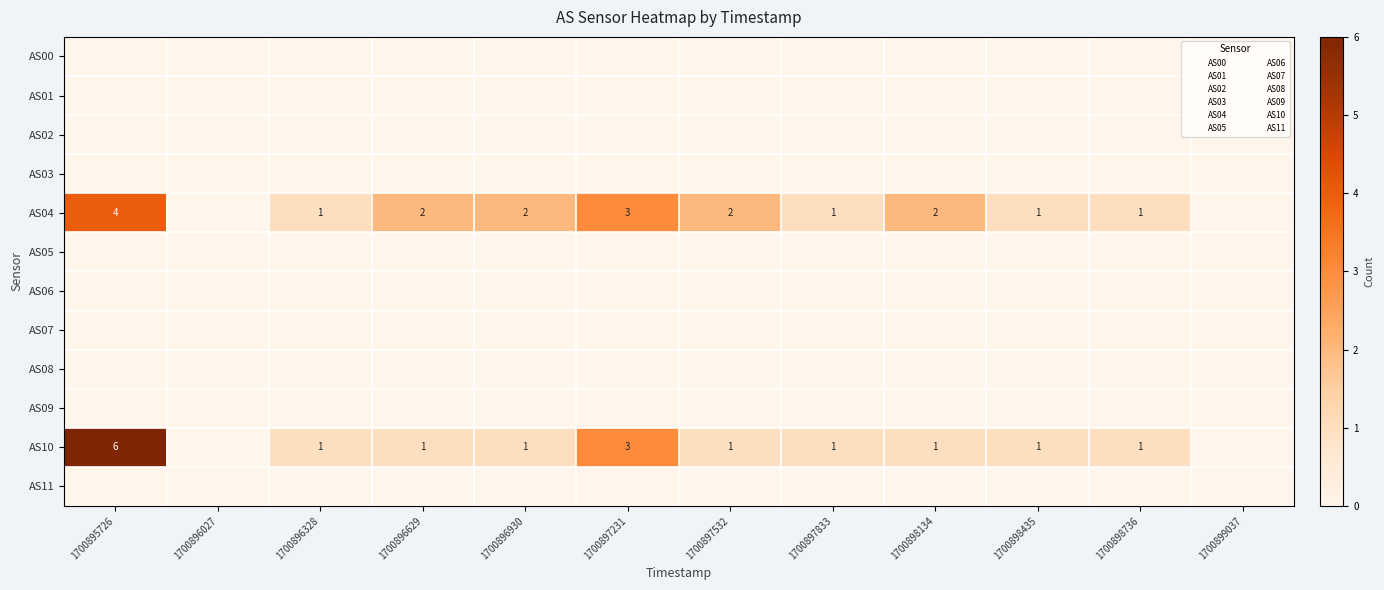

Between 1700896930 and 1700897833, which is larger?

1700896930